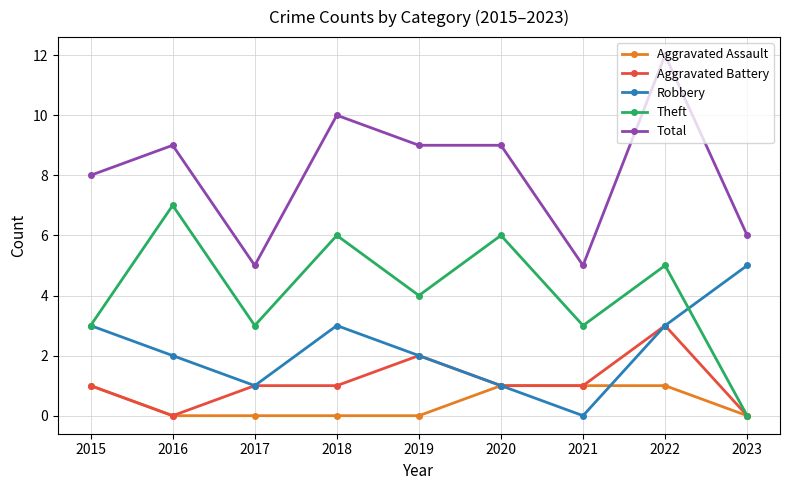

What is the spread (max minus min) of values at 2017?

5